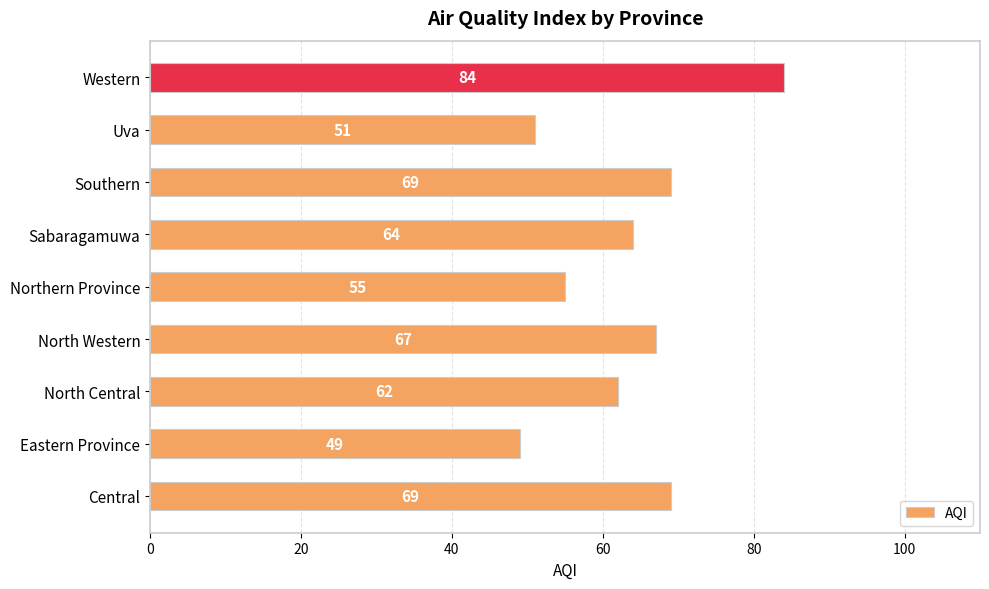

Count the number of categories in the chart.

9